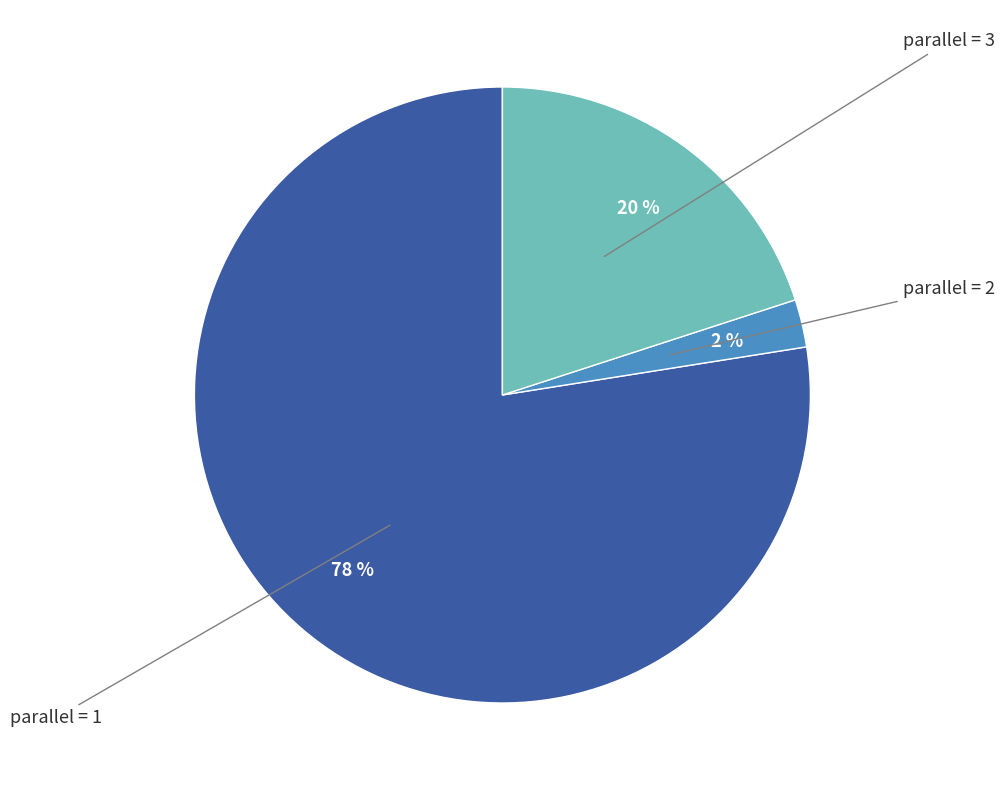

To the nearest percent, what is the average slice percentage?

33%